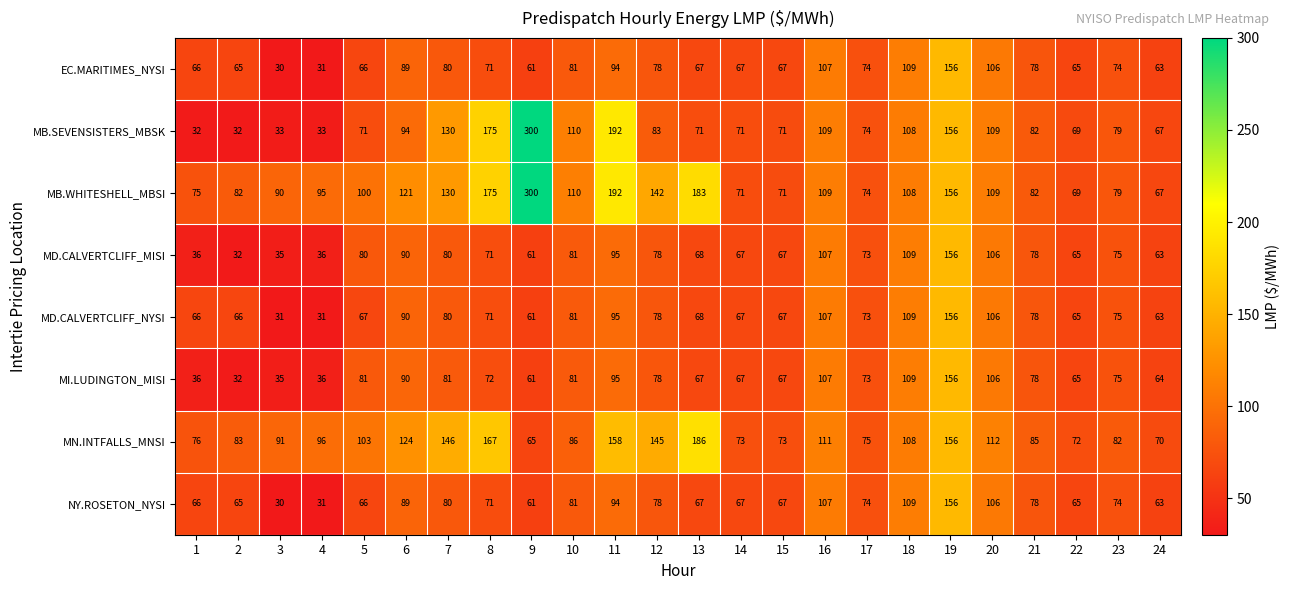

At which category is the sum across all series the highest?

19